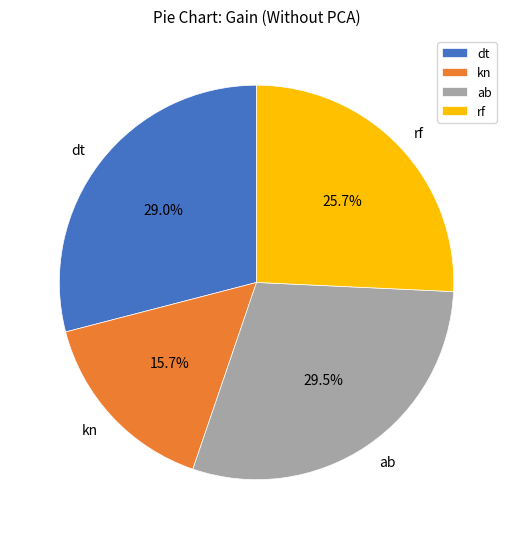

To the nearest percent, what percentage of the pie is rf?

26%